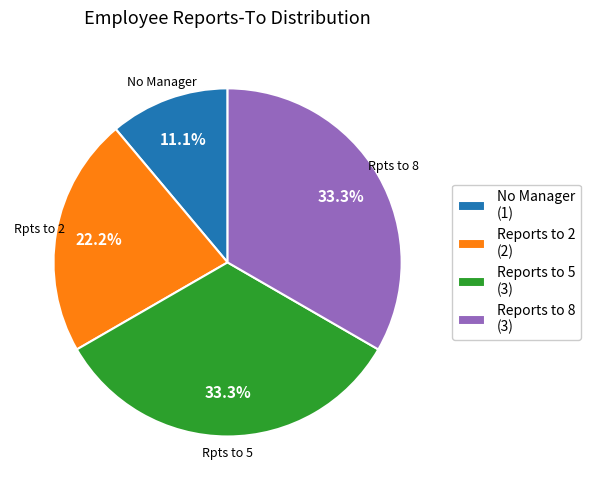

To the nearest percent, what is the difference between the largest and smallest slice percentages?

22%